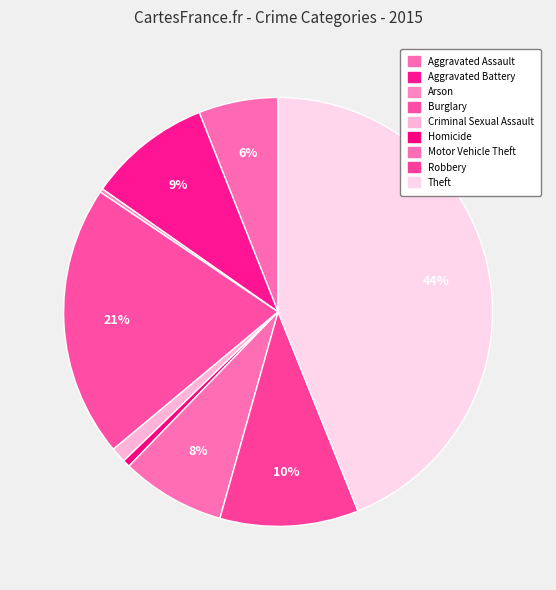

What is the ratio of the value at Homicide to the value at Criminal Sexual Assault?

0.5